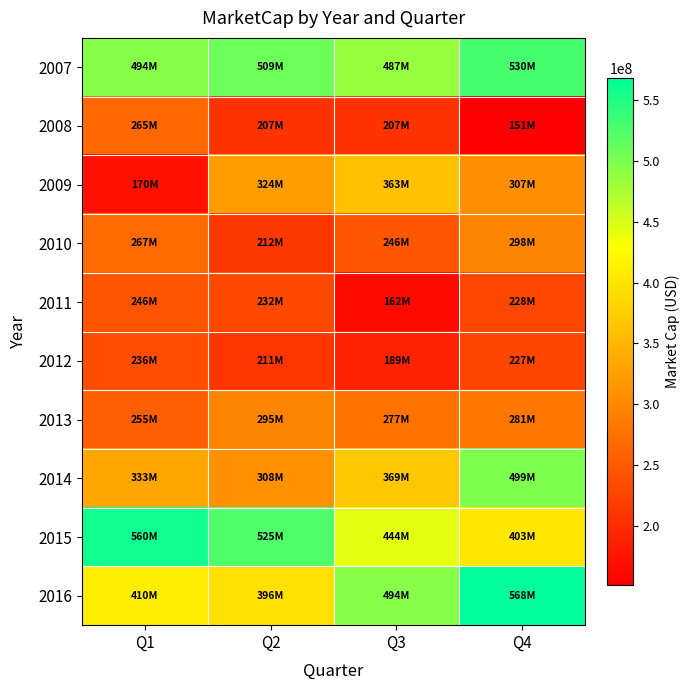

Between Q1 and Q3, which is larger?

Q1